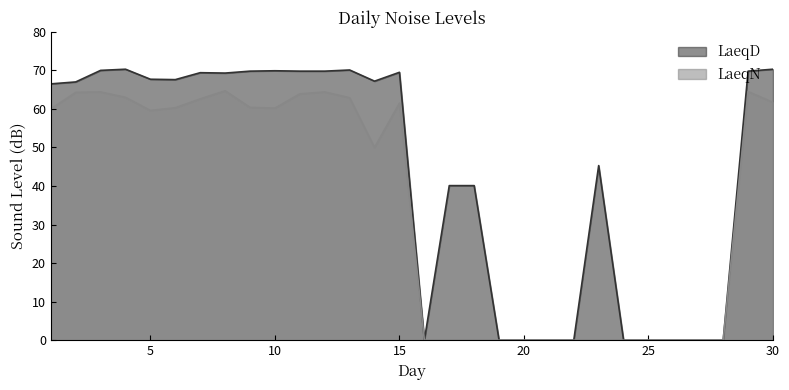

Rank the series by their average value, from lowest to highest.

LaeqN, LaeqD